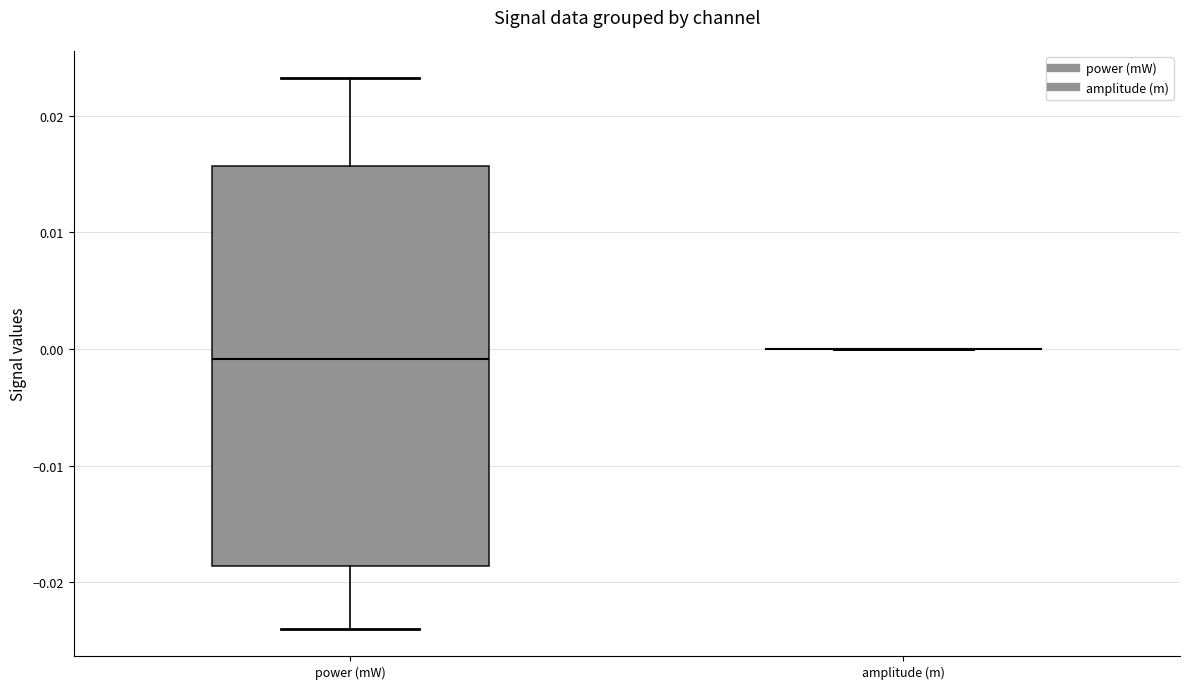

Where is the upper edge of the box for power (mW) on the y-axis? The values are not printed on the chart, so give them approximately, as read against the axis.

0.016